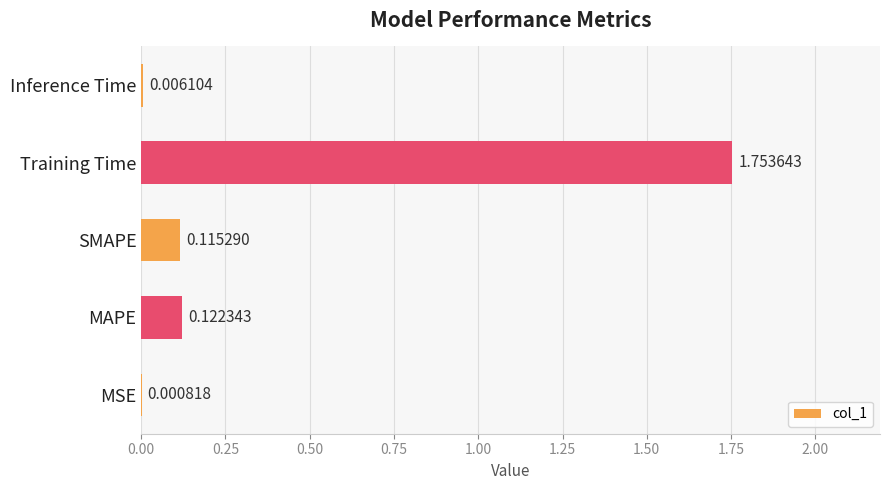

At which category does the chart reach its peak across all series?

Training Time